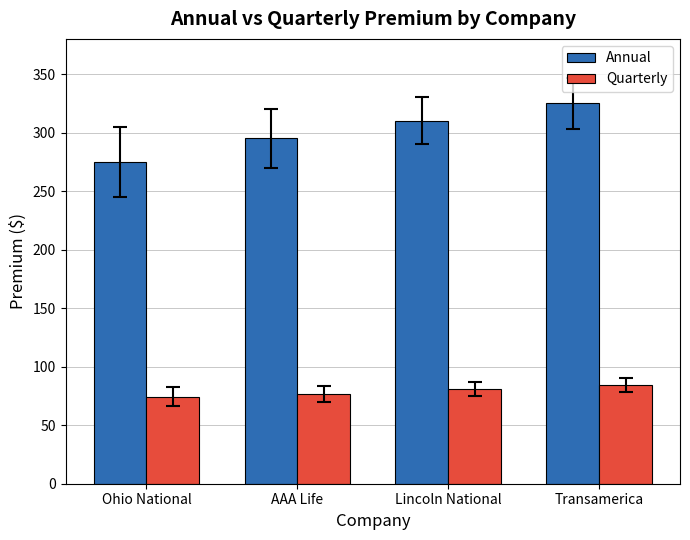

List the series in order of their overall mean, lowest first.

Quarterly, Annual